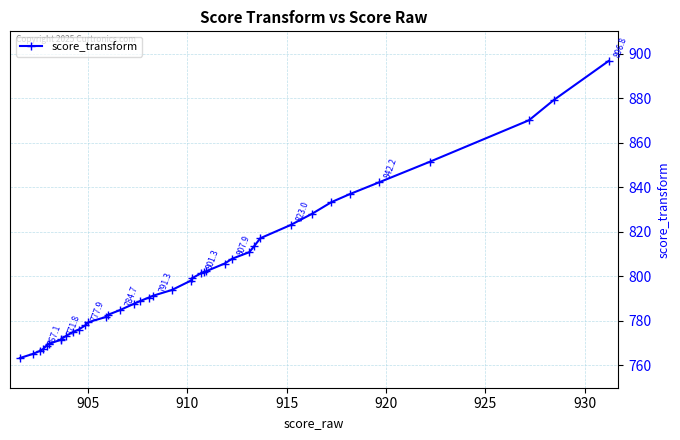

What is the average value?

801.1